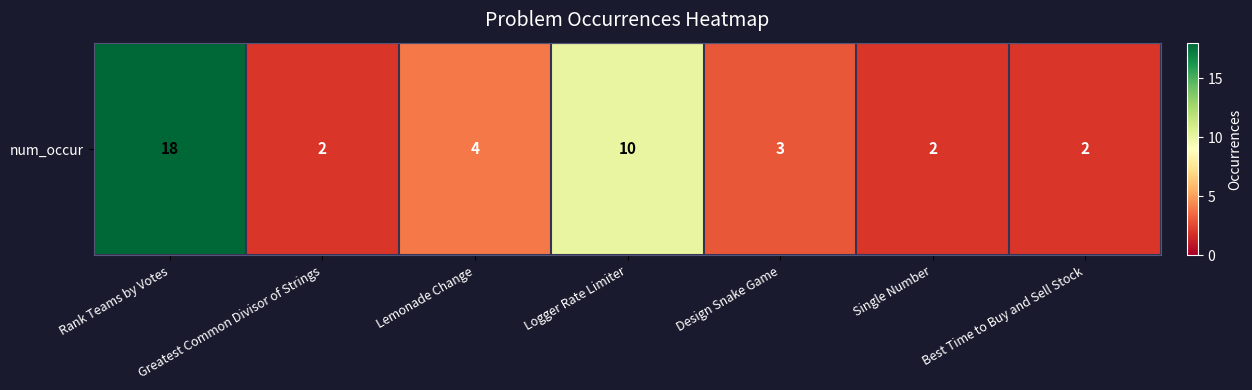

Between Logger Rate Limiter and Design Snake Game, which is larger?

Logger Rate Limiter